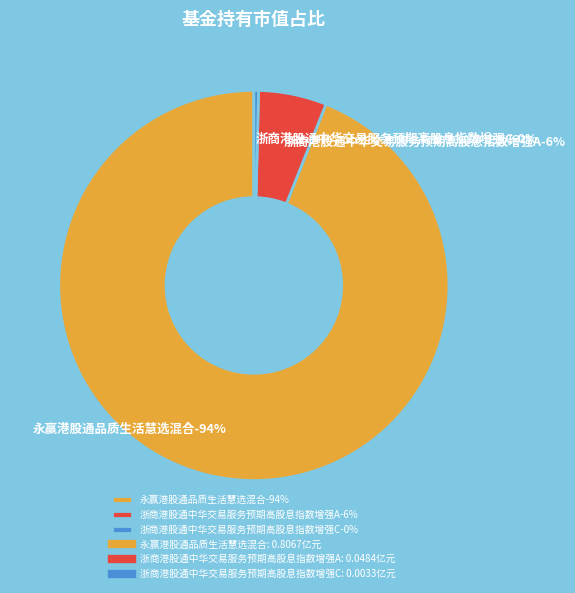

Which category has the smallest portion of the pie?

浙商港股通中华交易服务预期高股息指数增强C